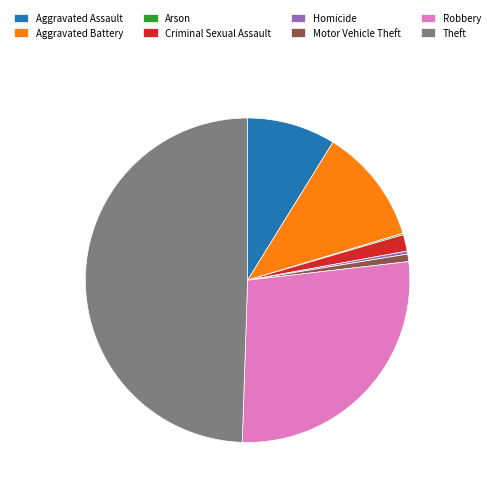

Which slice is the largest?

Theft